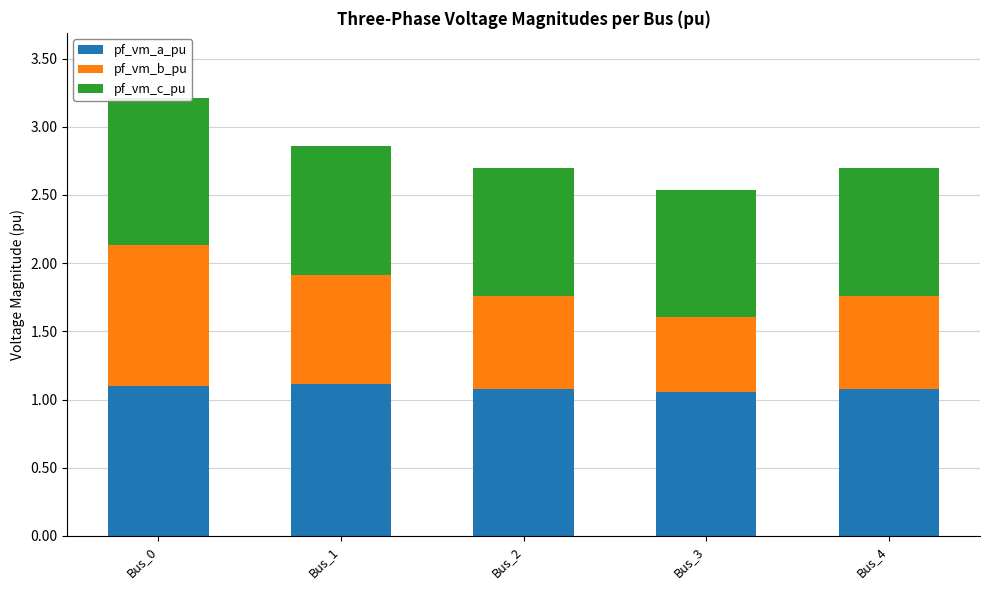

Which category has the lowest value across all series?

Bus_3